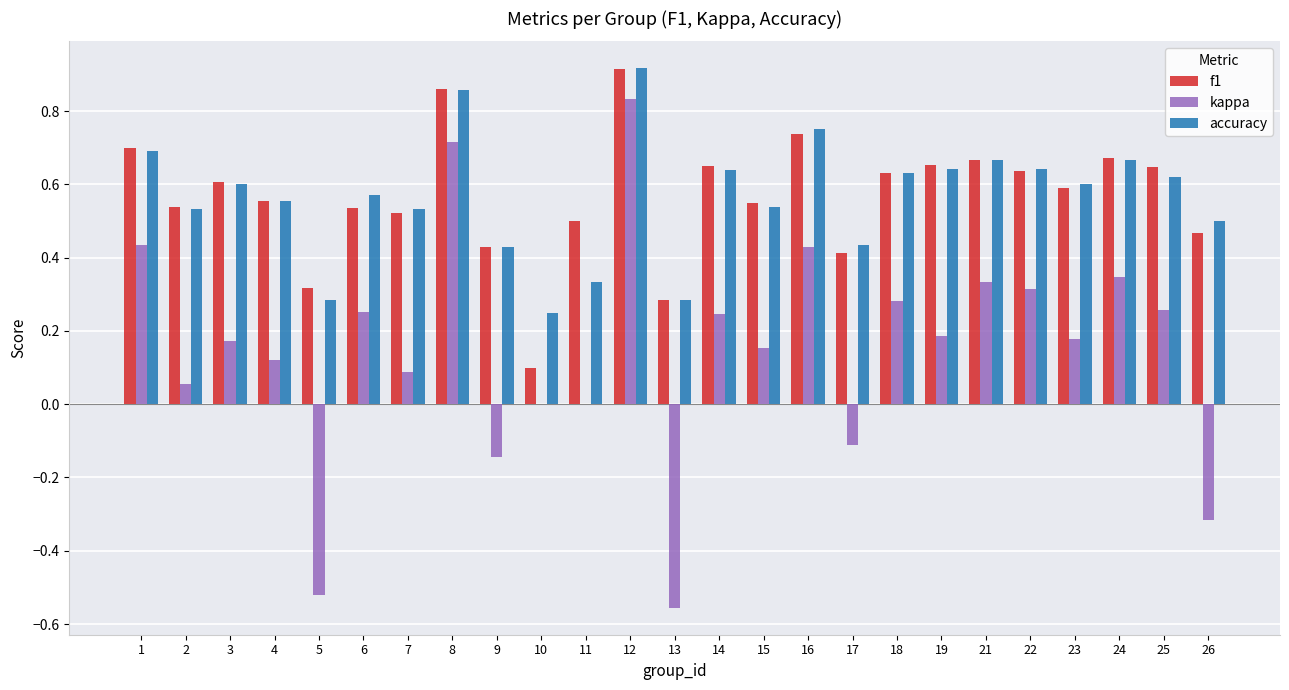

Is the value of kappa at 8 greater than the value of accuracy at 7?

Yes